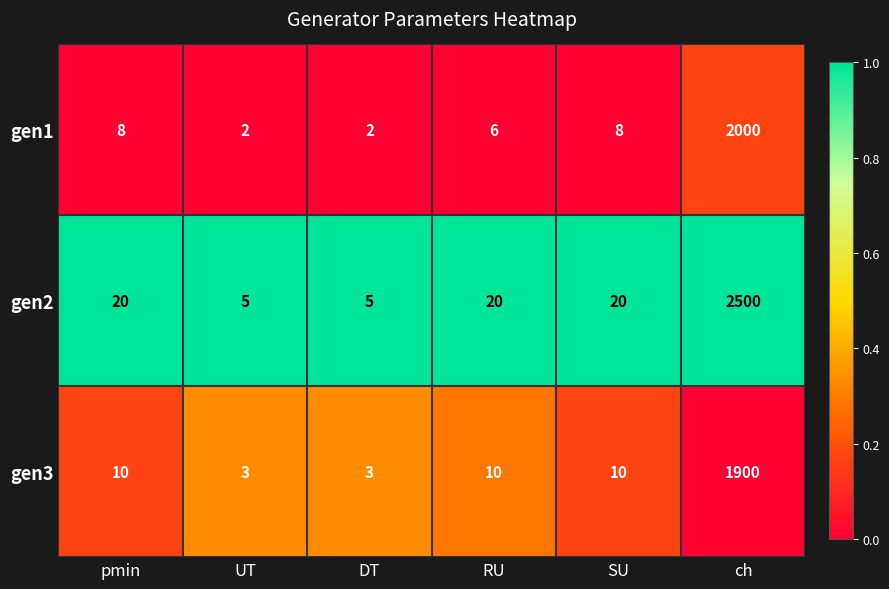

Reading right to left, transcribe all the data shown in this chart.

gen1: ch=2000	SU=8	RU=6	DT=2	UT=2	pmin=8
gen2: ch=2500	SU=20	RU=20	DT=5	UT=5	pmin=20
gen3: ch=1900	SU=10	RU=10	DT=3	UT=3	pmin=10